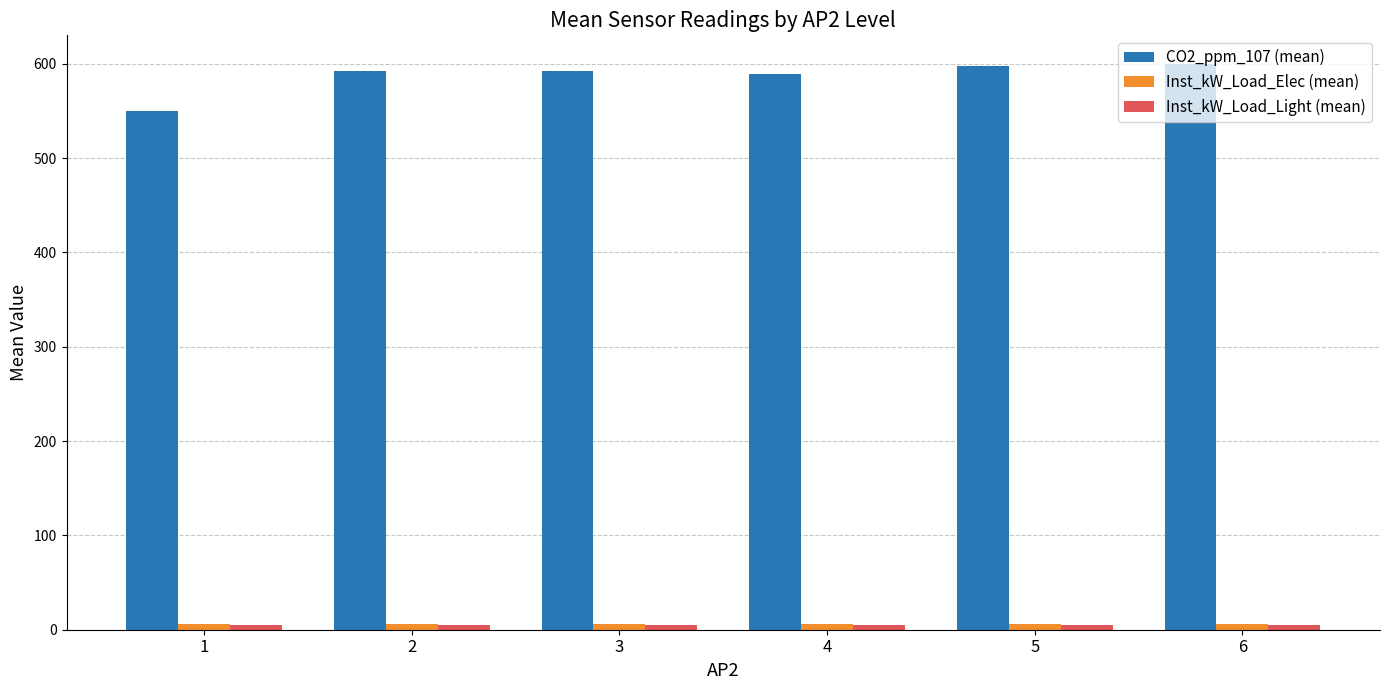

The value of CO2_ppm_107 (mean) at 2 is 980.6. True or false?

False